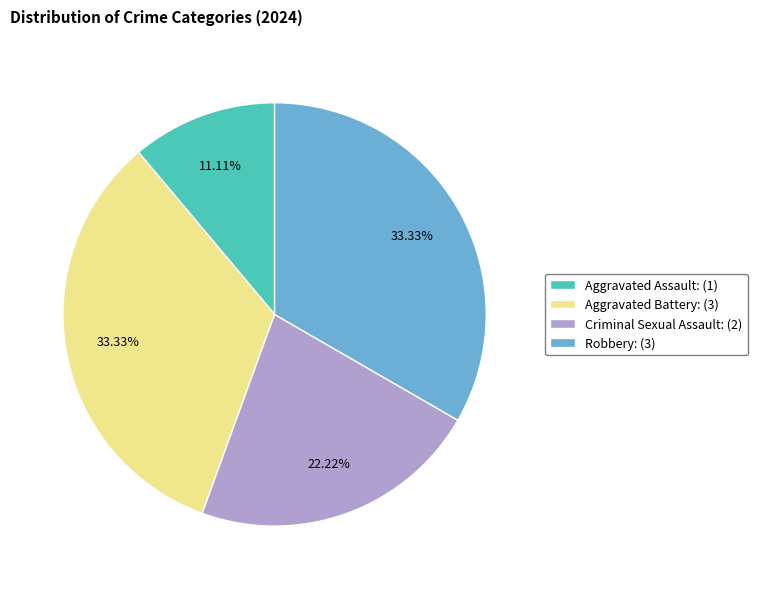

To the nearest percent, what is the combined percentage of Criminal Sexual Assault and Aggravated Assault?

33%